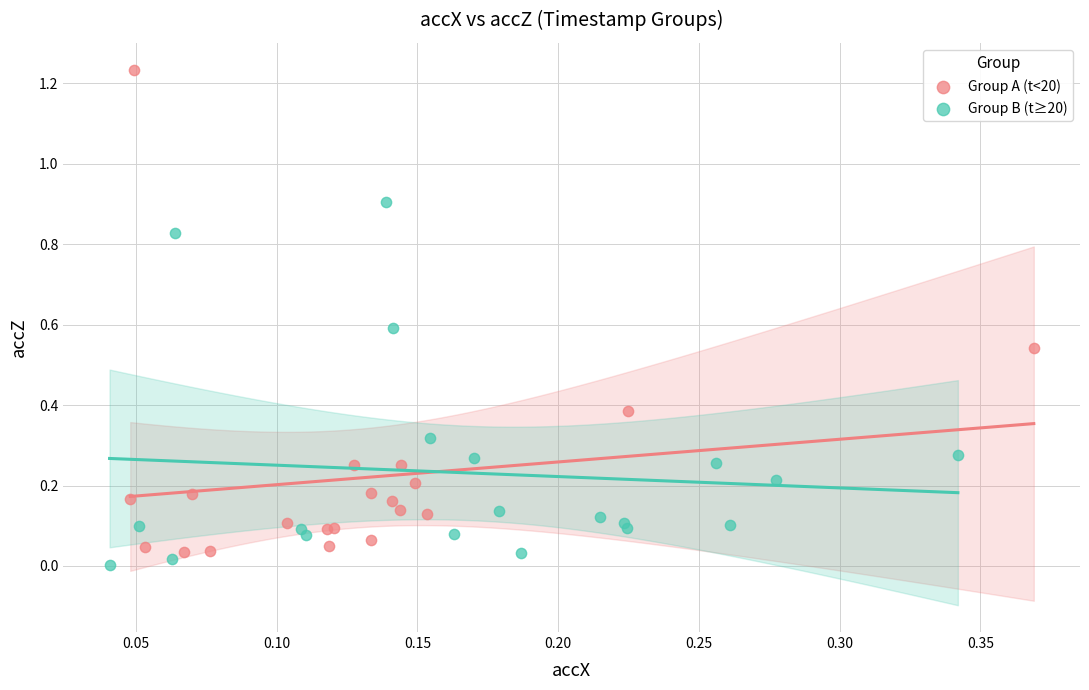

Which series has the widest spread of Y values?

Group A (t<20)